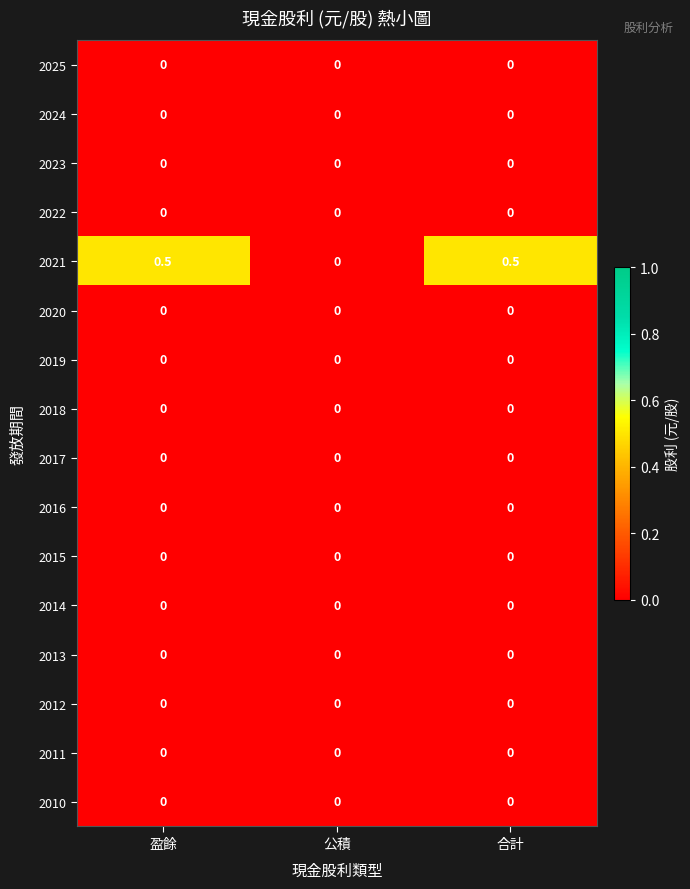

What is the difference between the highest and lowest values at 合計?

0.5